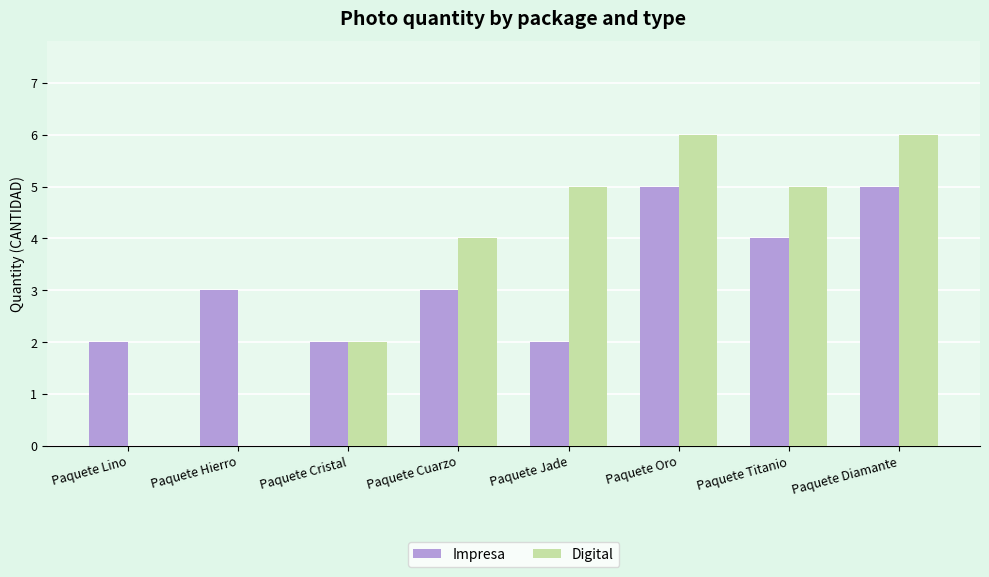

Does the chart contain stacked bars?

No